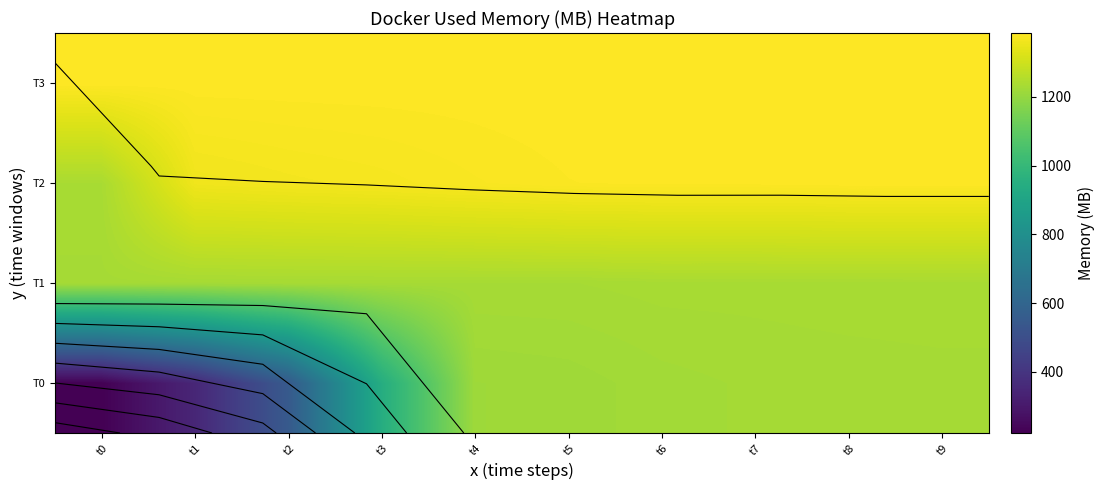

Is the value of T3 at t5 greater than the value of T2 at t8?

Yes